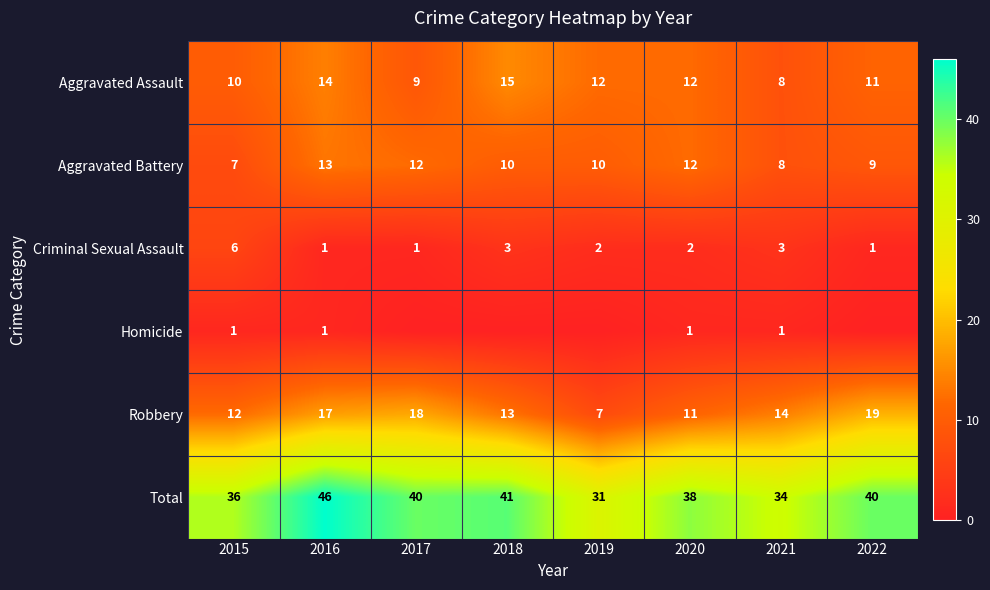

What is the highest value of the Criminal Sexual Assault series?

6